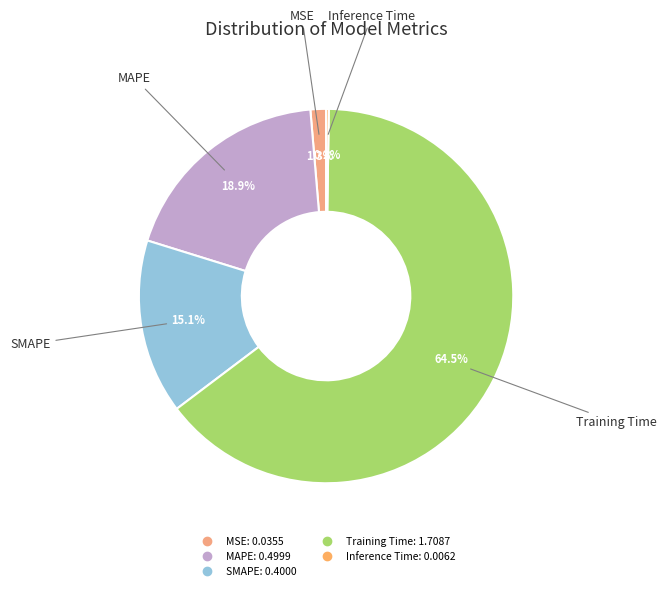

Does any single category account for the majority?

Yes